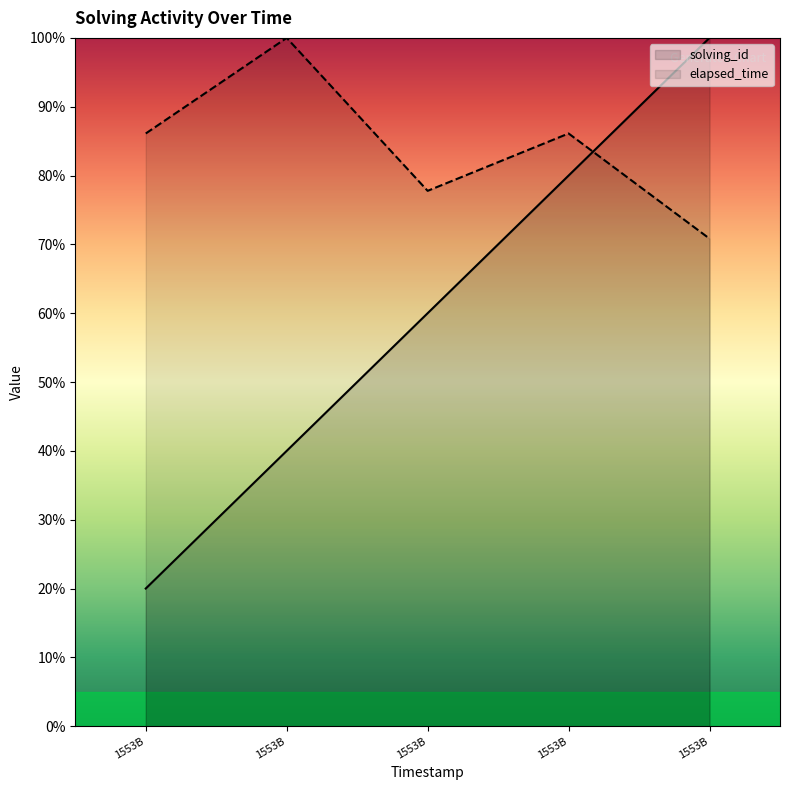

What is the sum of the elapsed_time values at 1553428107032 and 1553427929819?

170.8